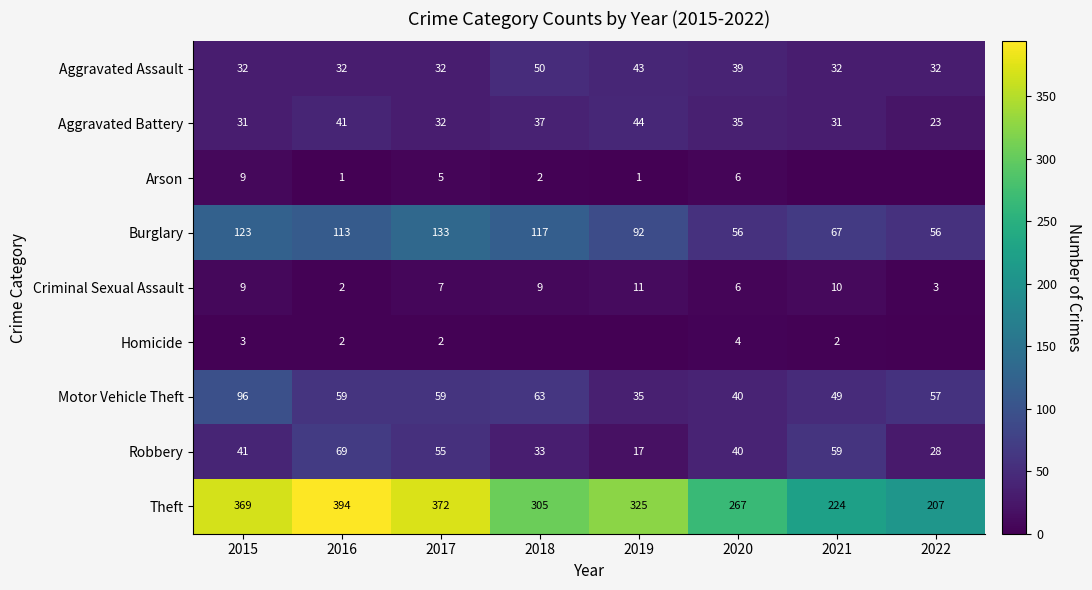

What is the greatest value displayed?

394